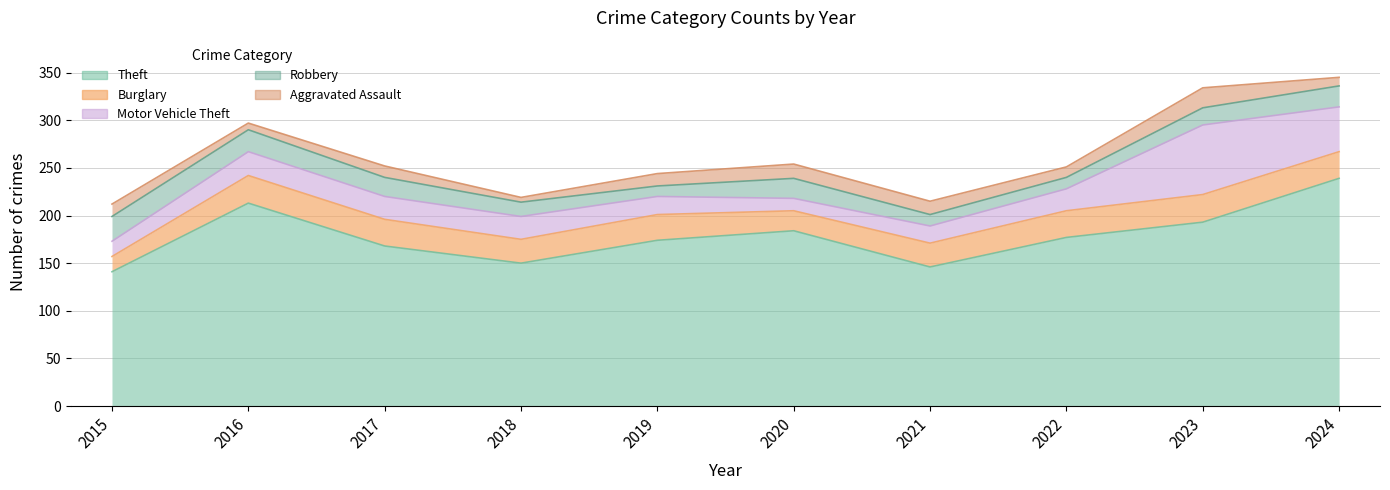

Where is the first local minimum for Aggravated Assault?

2016